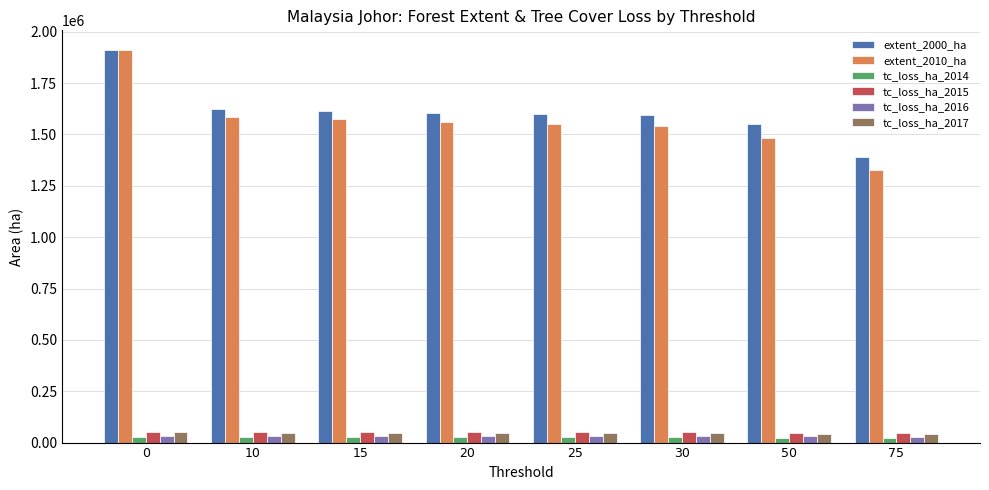

What is the value of the tc_loss_ha_2015 bar at the 5th from the left?

49936